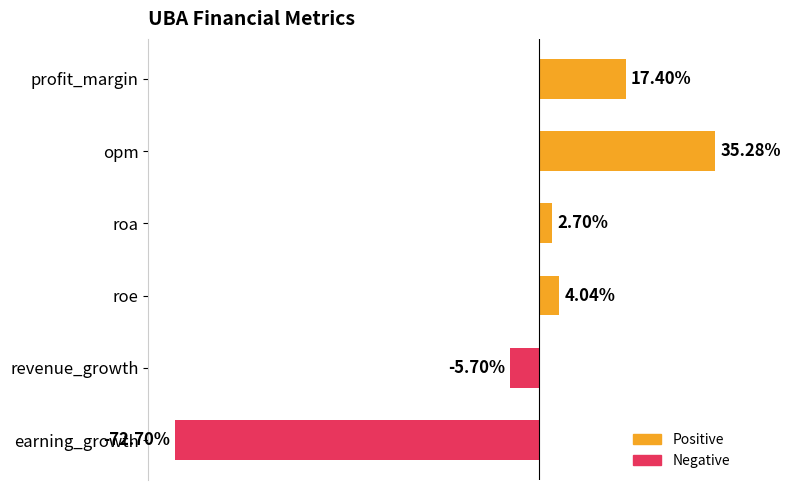

List the labels in order of value, largest first.

opm, profit_margin, roe, roa, revenue_growth, earning_growth